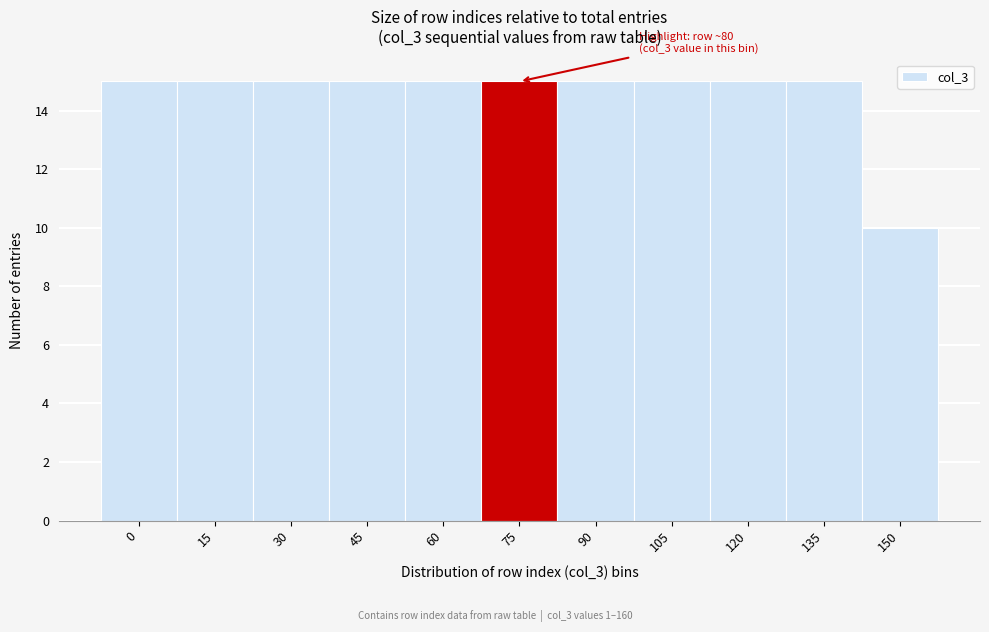

Reading right to left, transcribe all the data shown in this chart.

150=10	135=15	120=15	105=15	90=15	75=15	60=15	45=15	30=15	15=15	0=15